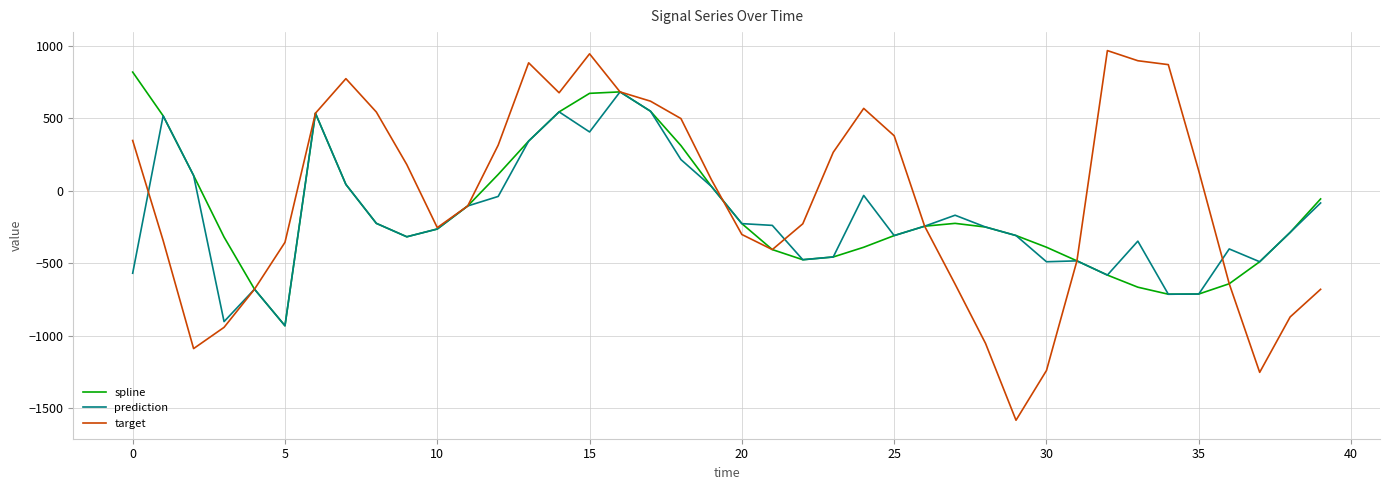

Rank the series by their maximum value, from highest to lowest.

target, spline, prediction